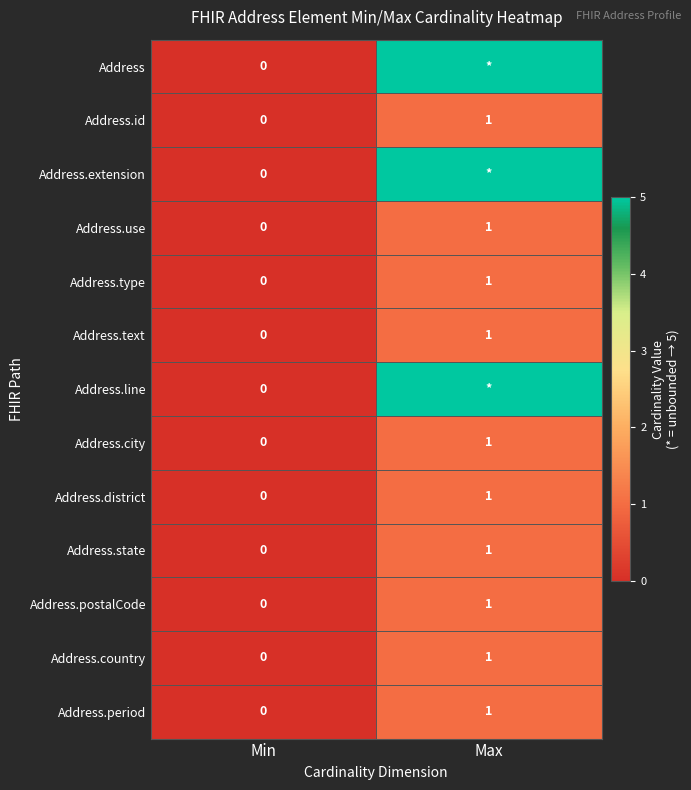

Count the number of categories in the chart.

2